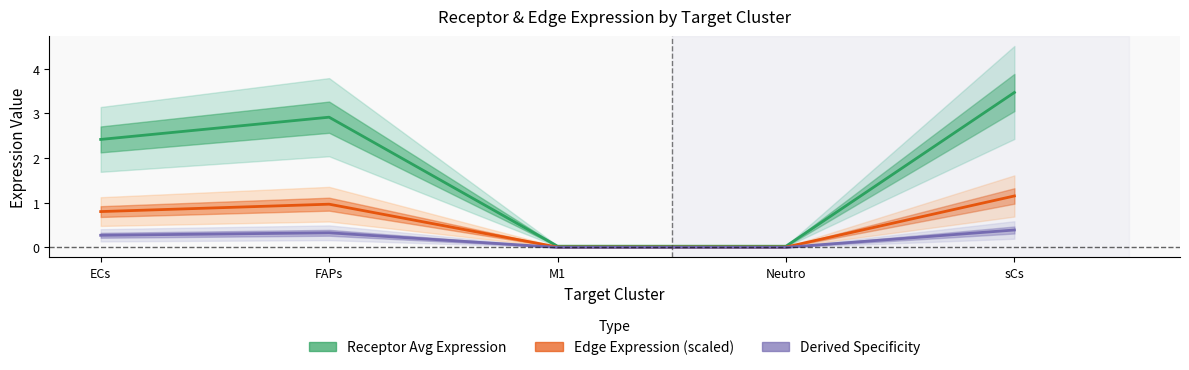

At which label does Receptor average expression value reach its peak?

sCs